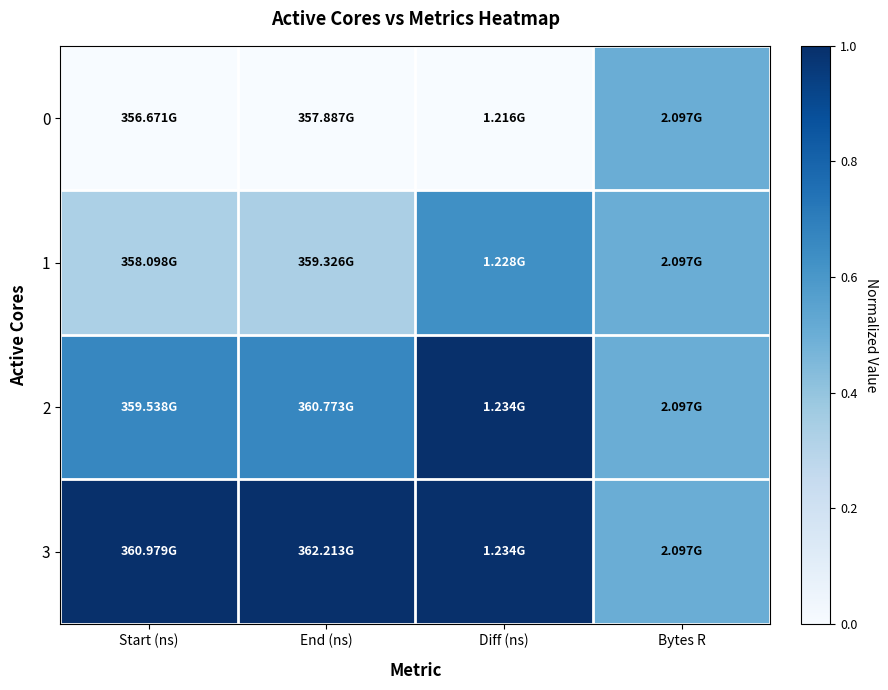

At Bytes R, list the series in order from largest to smallest.

0, 1, 2, 3